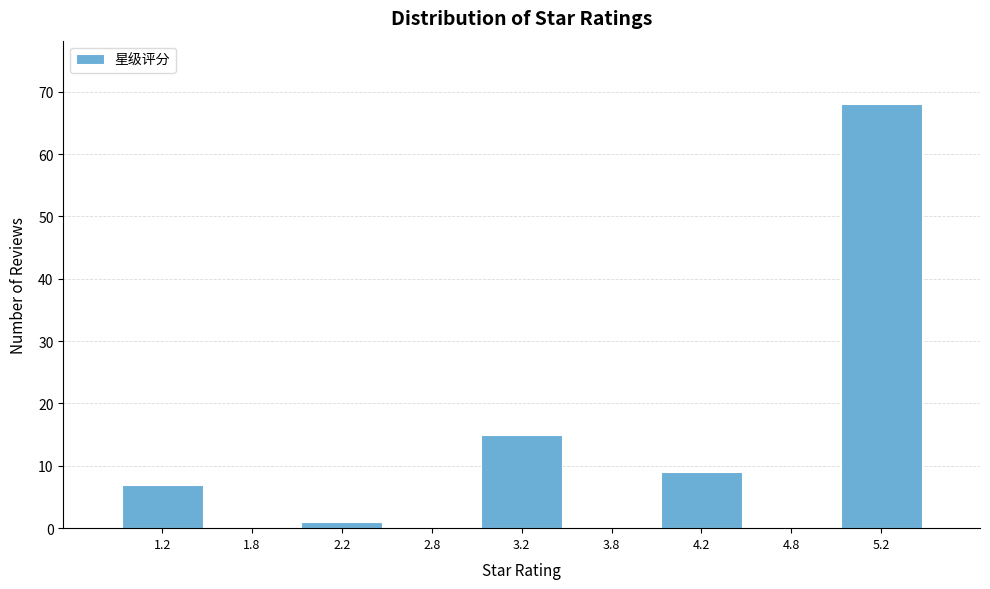

How tall is the bar that spans 1.0 to 1.5 on the x-axis? The values are not printed on the chart, so give them approximately, as read against the axis.

7